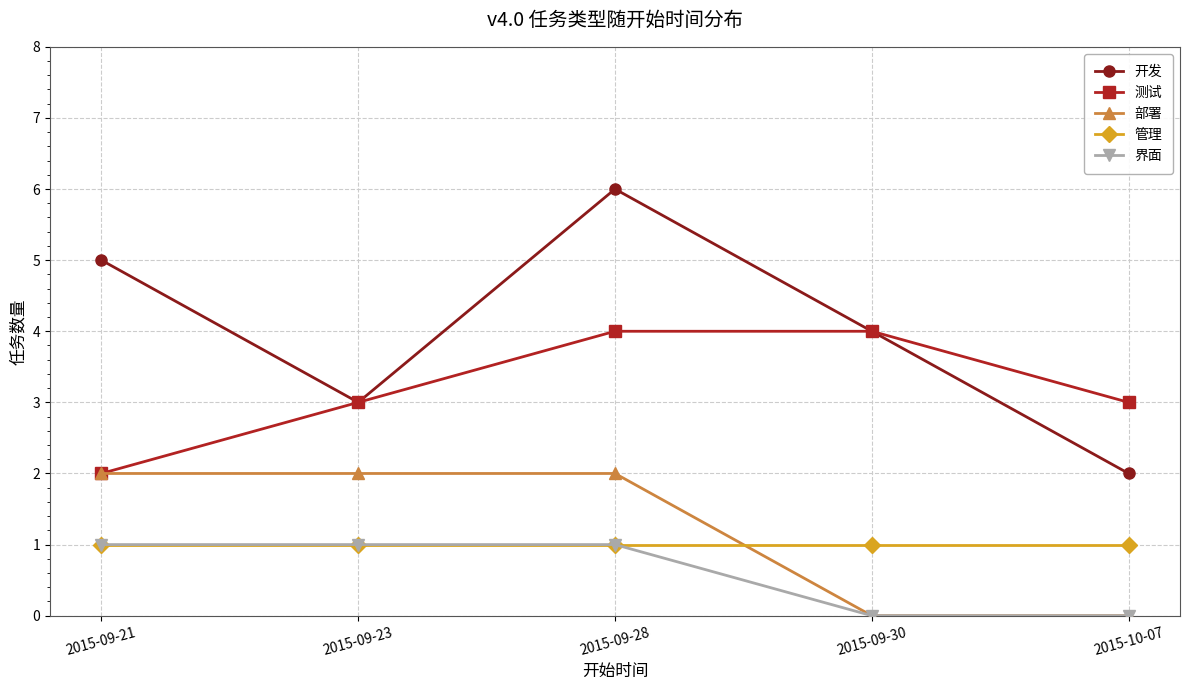

Reading left to right, what are all the values shown in this chart?

开发: 2015-09-21=5	2015-09-23=3	2015-09-28=6	2015-09-30=4	2015-10-07=2
测试: 2015-09-21=2	2015-09-23=3	2015-09-28=4	2015-09-30=4	2015-10-07=3
部署: 2015-09-21=2	2015-09-23=2	2015-09-28=2	2015-09-30=0	2015-10-07=0
管理: 2015-09-21=1	2015-09-23=1	2015-09-28=1	2015-09-30=1	2015-10-07=1
界面: 2015-09-21=1	2015-09-23=1	2015-09-28=1	2015-09-30=0	2015-10-07=0